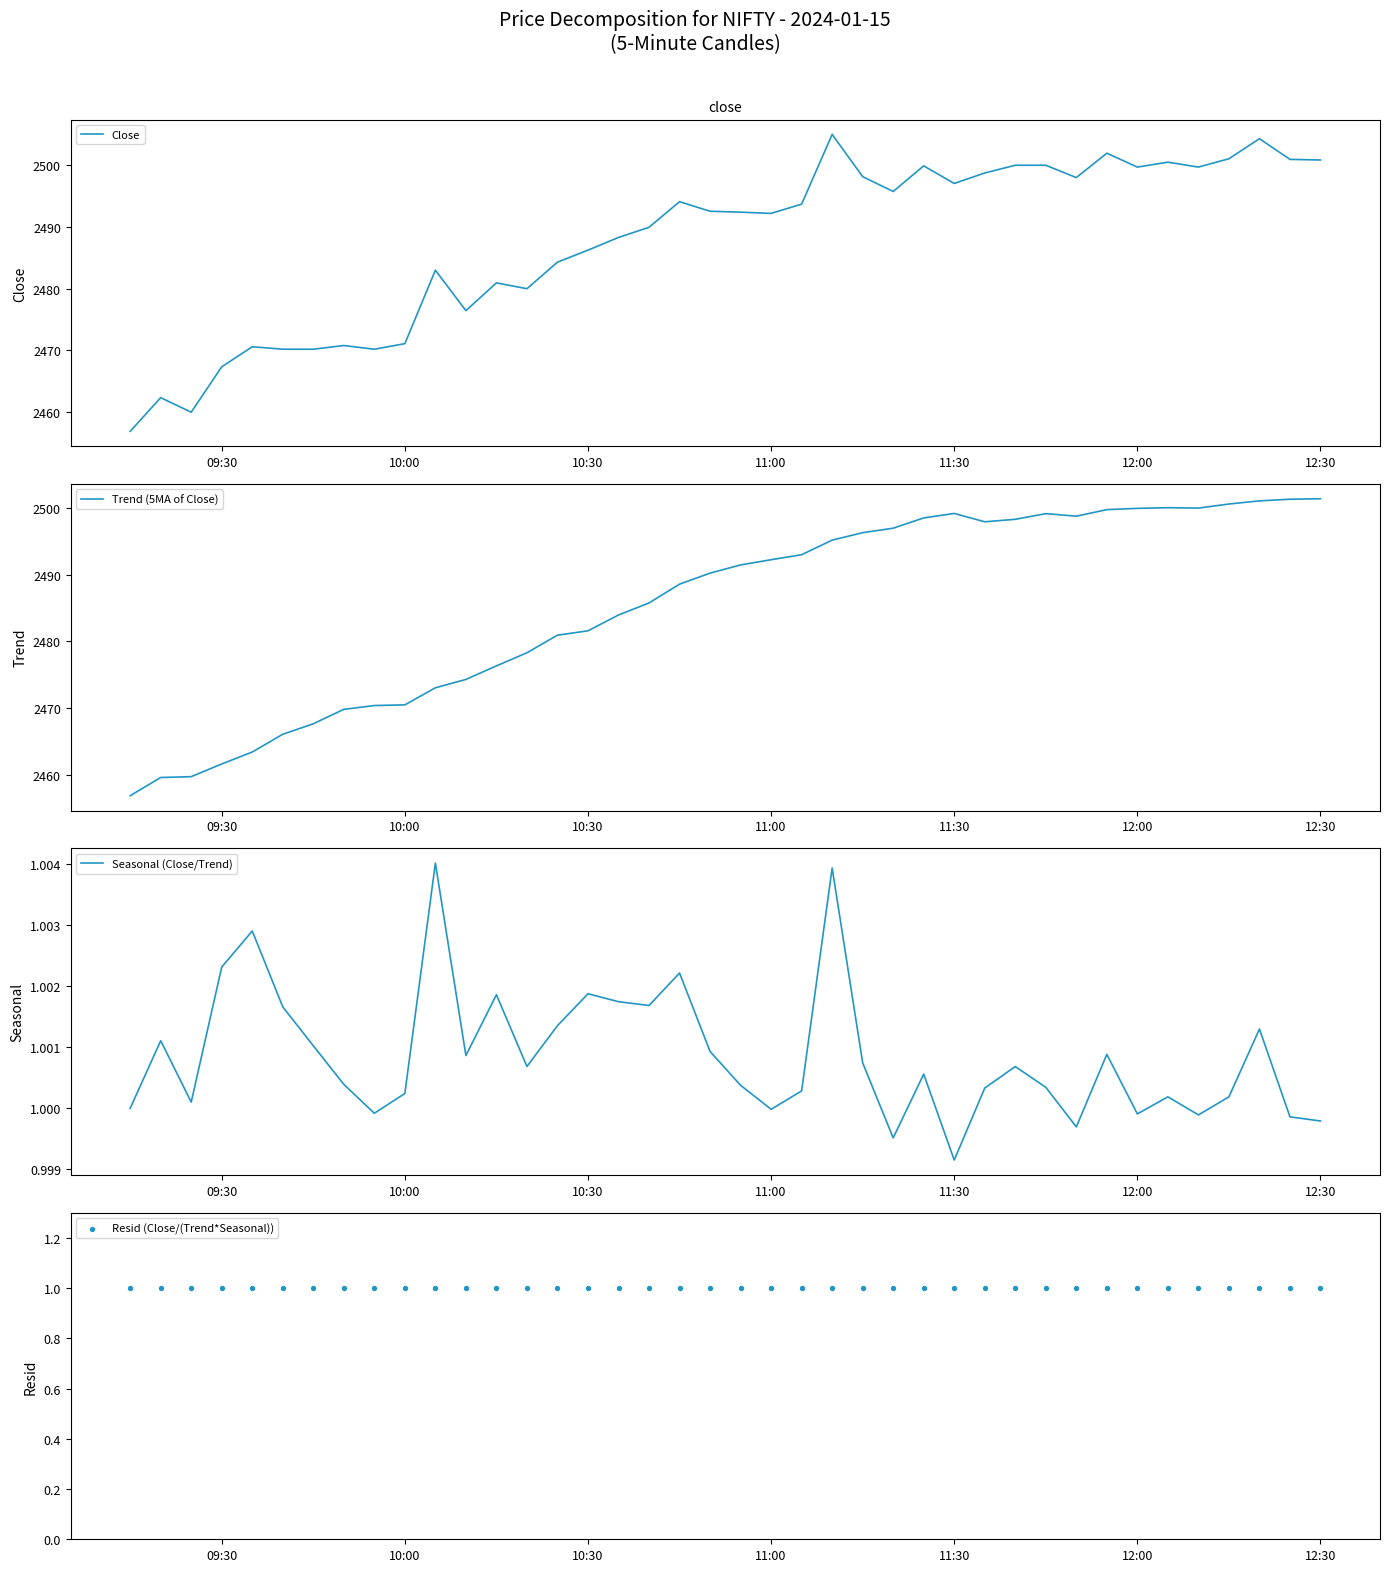

The value of Close at 09:30 is 2467.3. True or false?

True